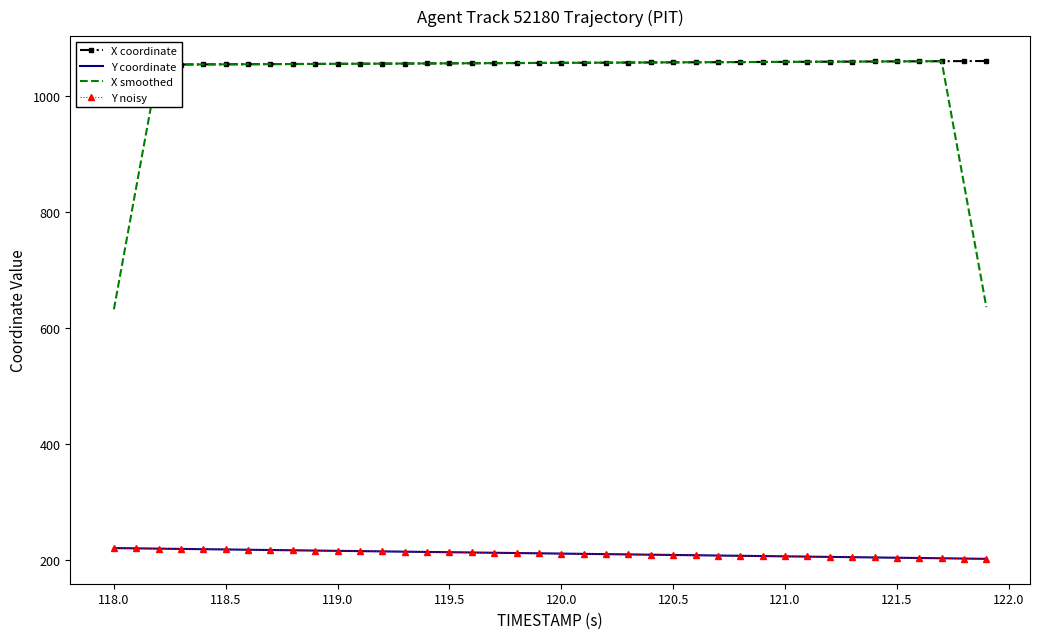

What is the maximum value shown in the chart?

1060.3